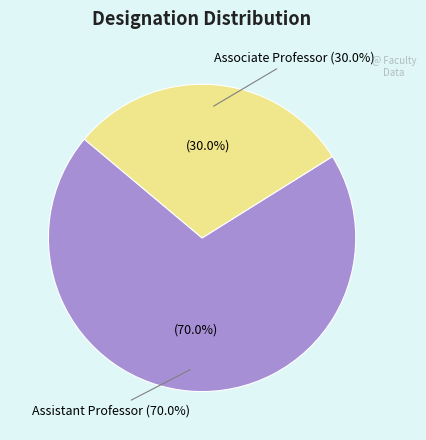

How many segments does this pie chart have?

2